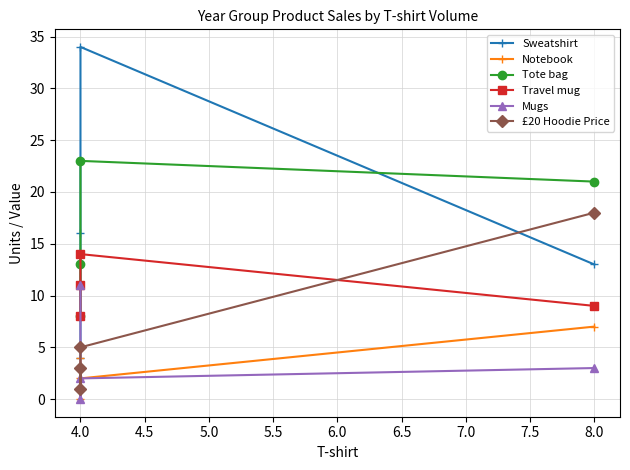

What is the average value of the Tote bag series?

16